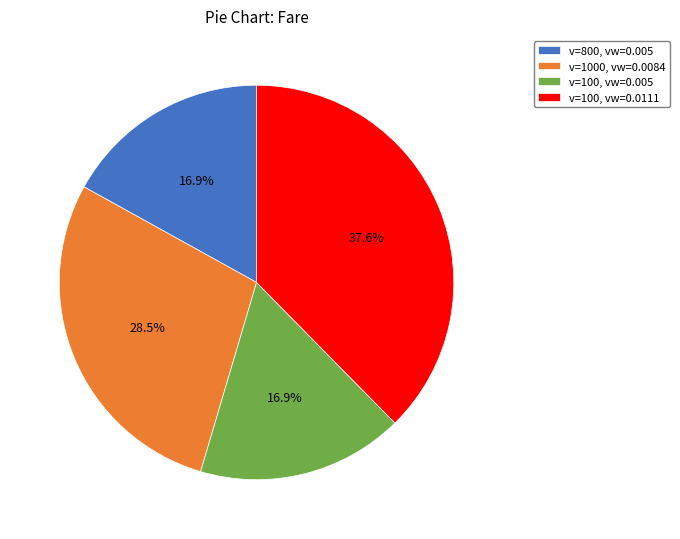

Is there a majority slice in this chart?

No